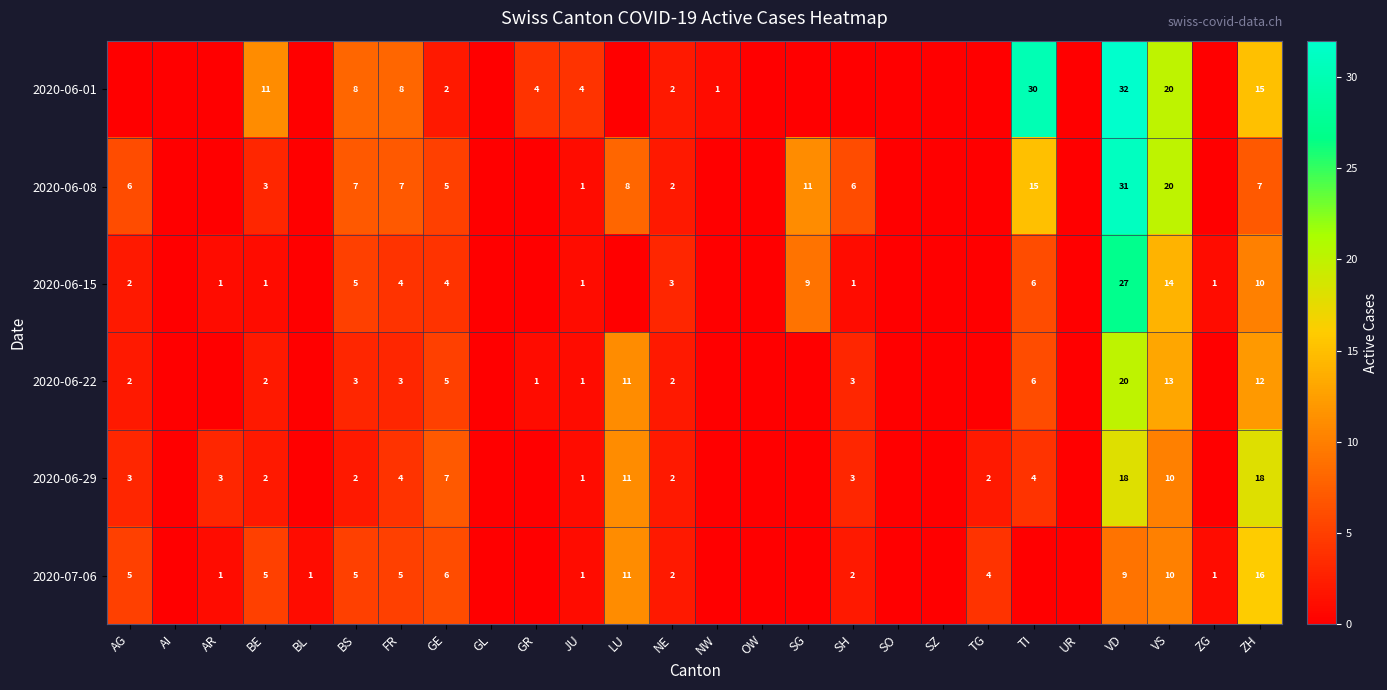

What is the difference between the highest and lowest values at GE?

5